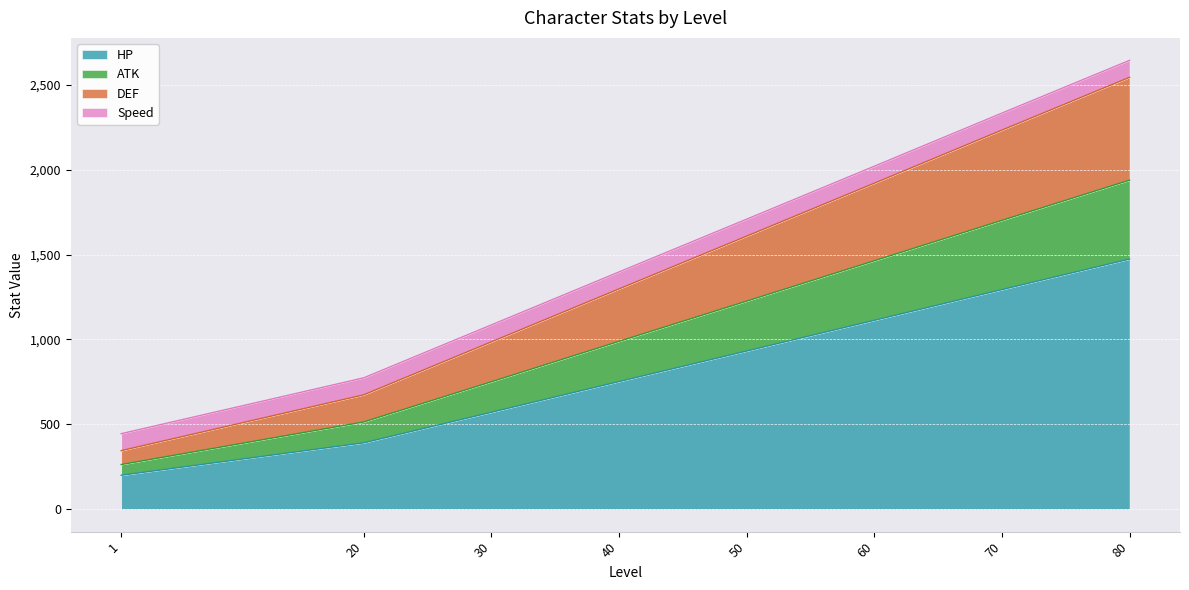

At which label does DEF first exceed 1609?

60